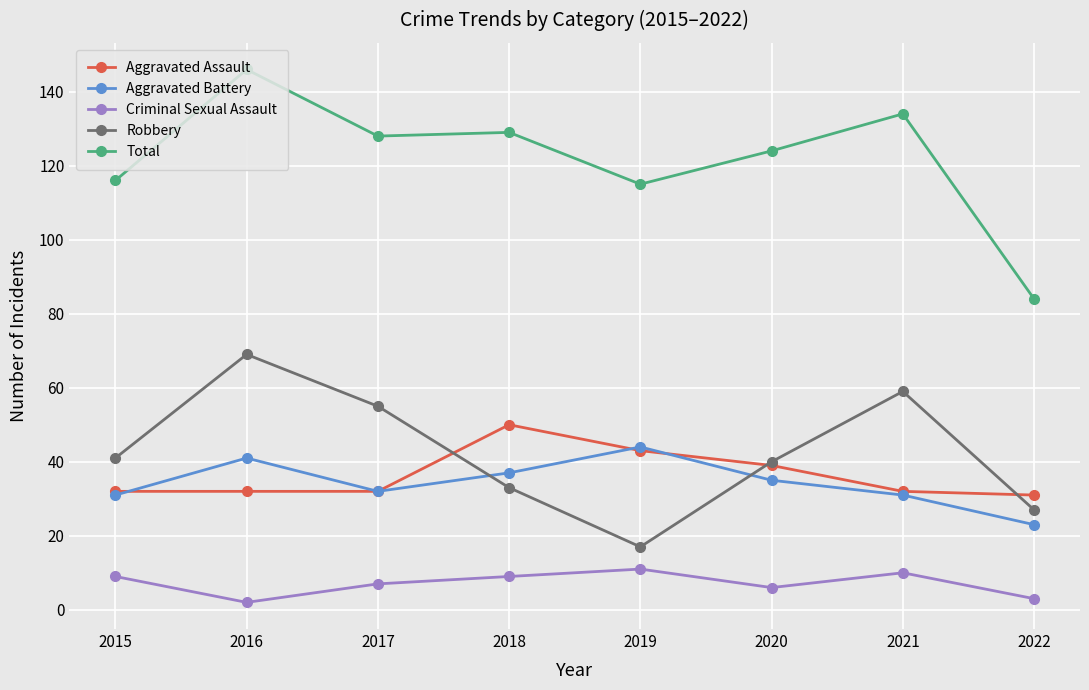

The value of Aggravated Battery at 2016 is 41. True or false?

True